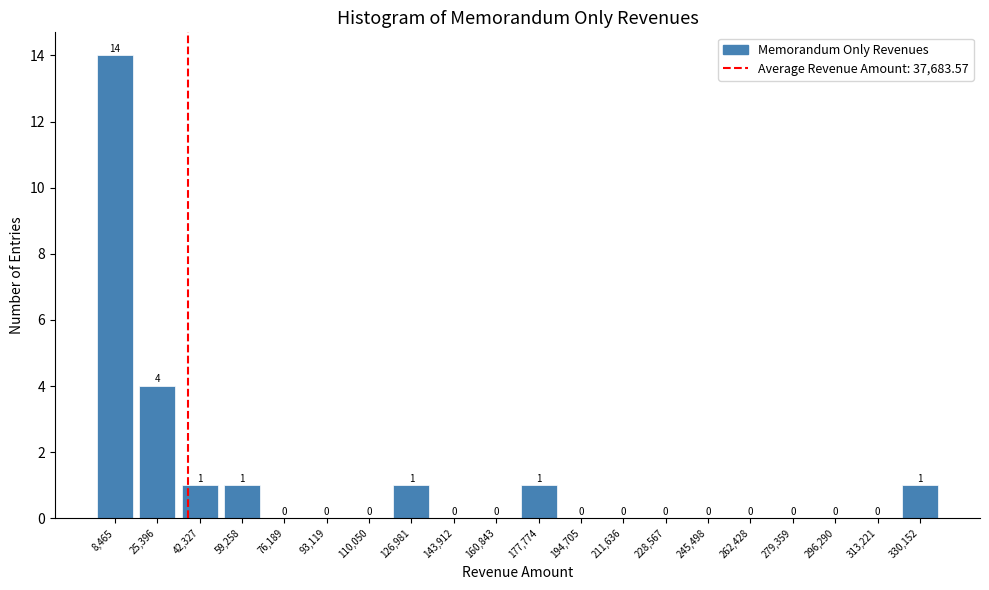

Reading left to right, transcribe this chart: for each bar, give the range it covers on the x-axis and its height. The bar edges are not printed on the chart, so give them approximately, as read against the axis.

0 to 16000: 14
16000 to 34000: 4
34000 to 50000: 1
50000 to 68000: 1
68000 to 84000: 0
84000 to 102000: 0
102000 to 118000: 0
118000 to 136000: 1
136000 to 152000: 0
152000 to 170000: 0
170000 to 186000: 1
186000 to 204000: 0
204000 to 220000: 0
220000 to 238000: 0
238000 to 254000: 0
254000 to 270000: 0
270000 to 288000: 0
288000 to 304000: 0
304000 to 322000: 0
322000 to 338000: 1